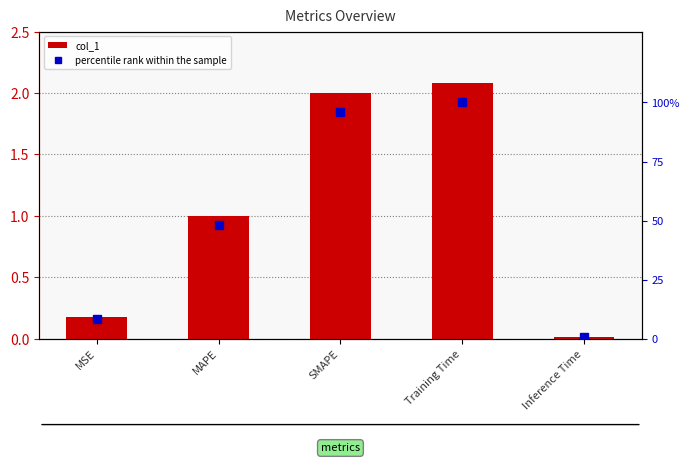

Between SMAPE and Training Time, which series saw the biggest shift?

percentile rank within the sample